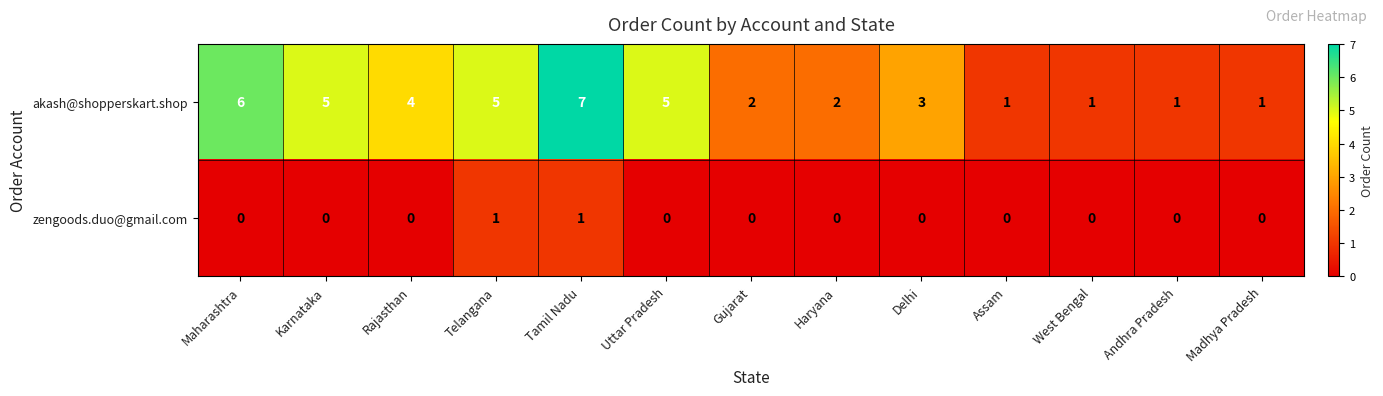

How many categories are shown in the chart?

13